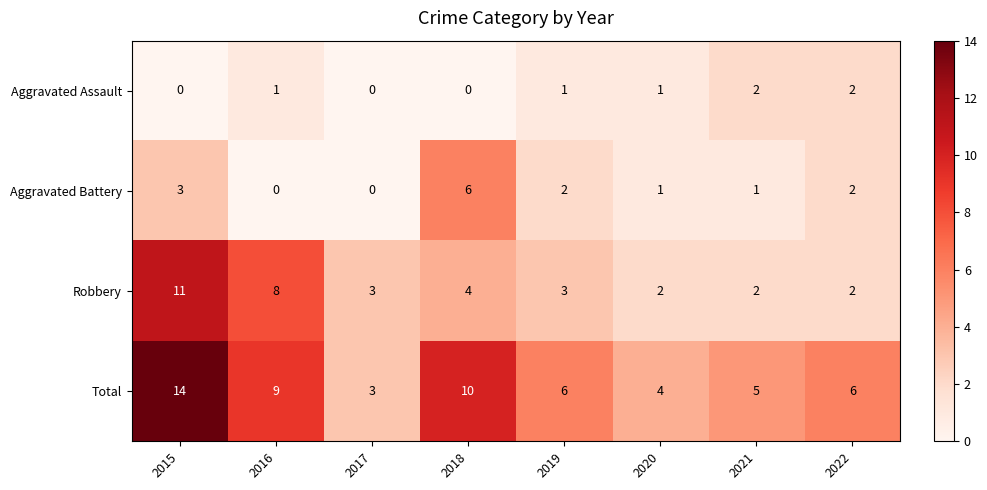

What is the sum of all Aggravated Battery values?

15